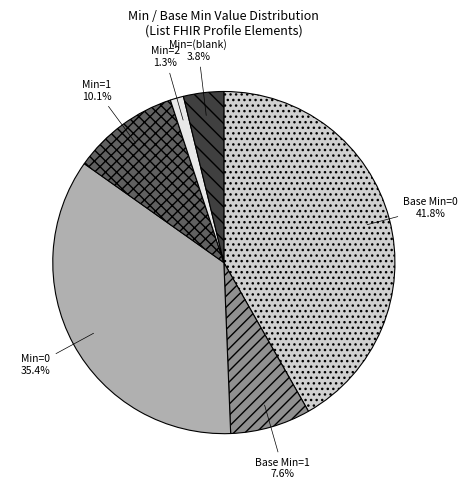

Combined, do Min=2 and Min=0 account for over 50%?

No